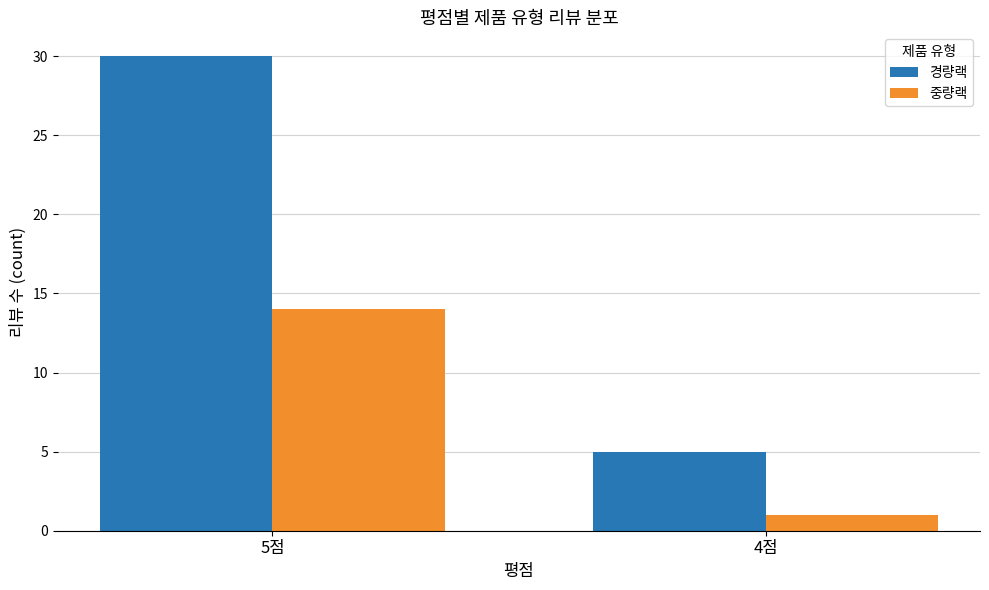

Are the bars horizontal?

No